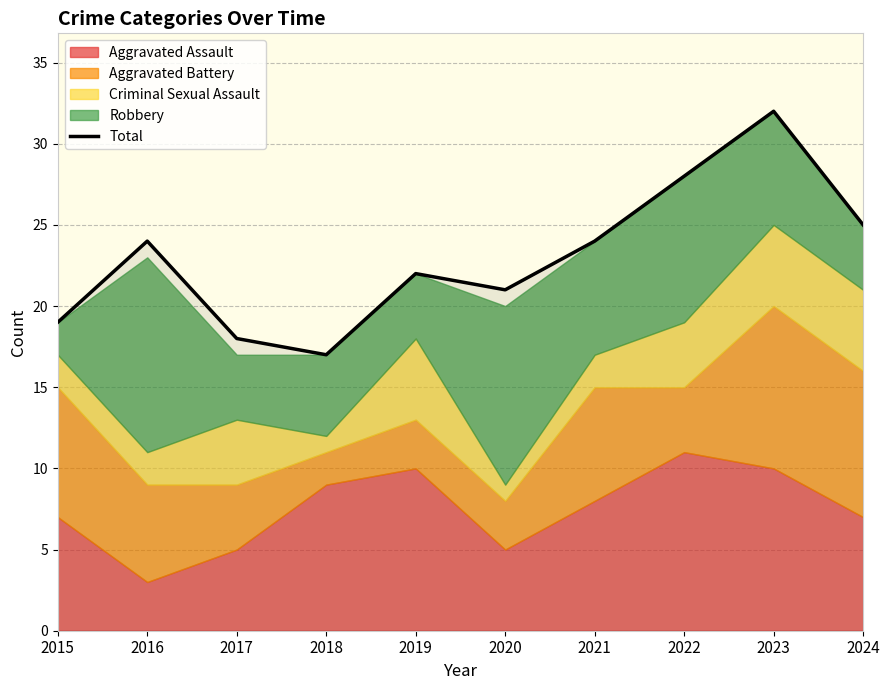

What value does the data have at 2022?

28